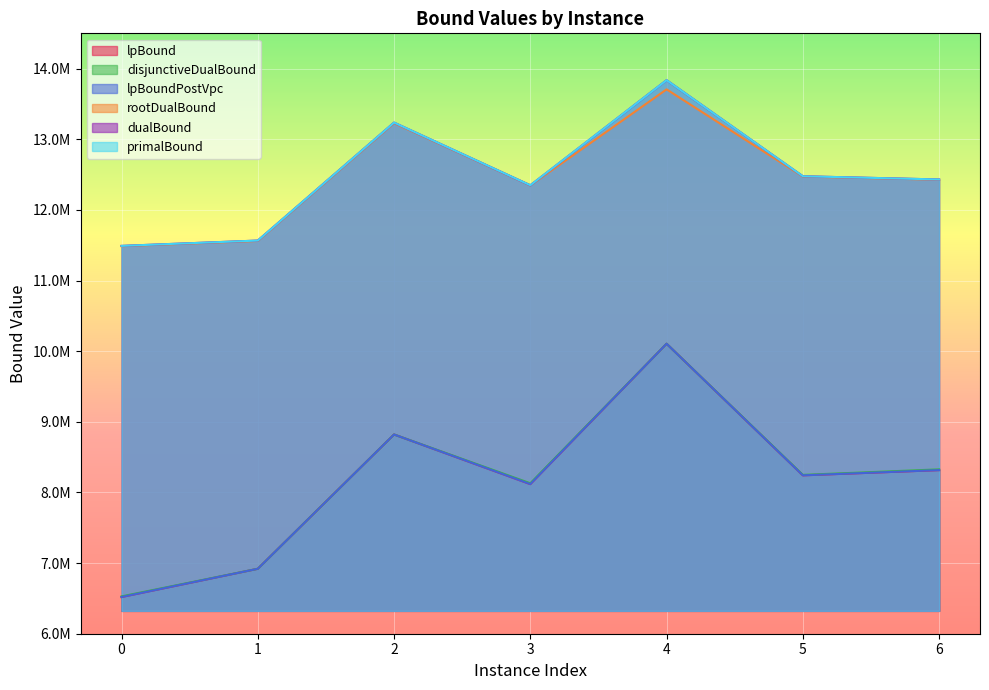

True or false: primalBound and dualBound intersect in this chart.

False